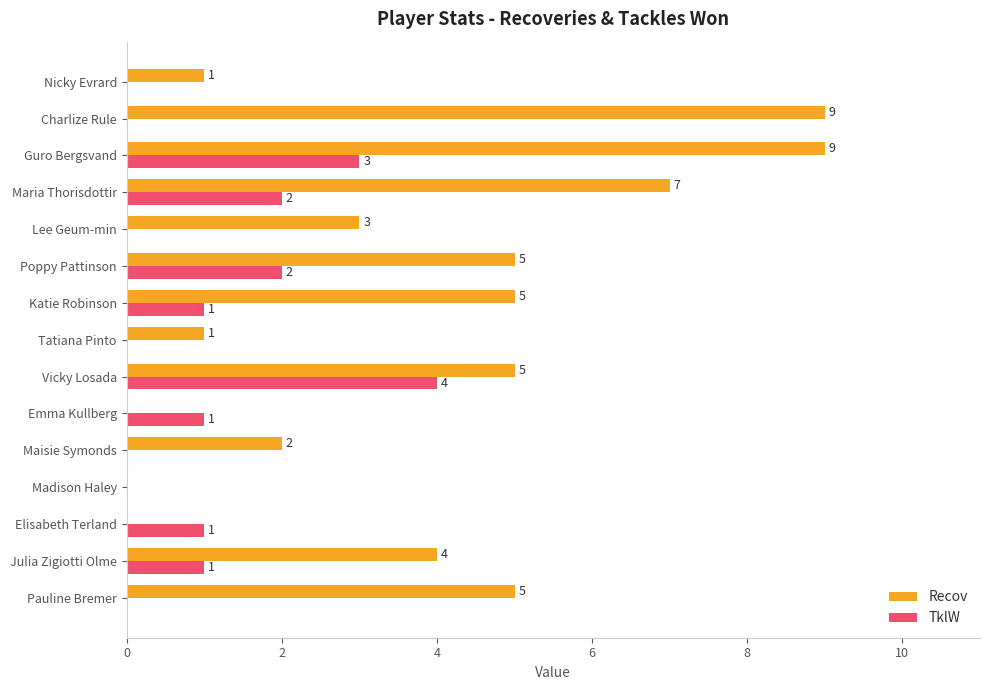

How many distinct data groups are displayed?

2